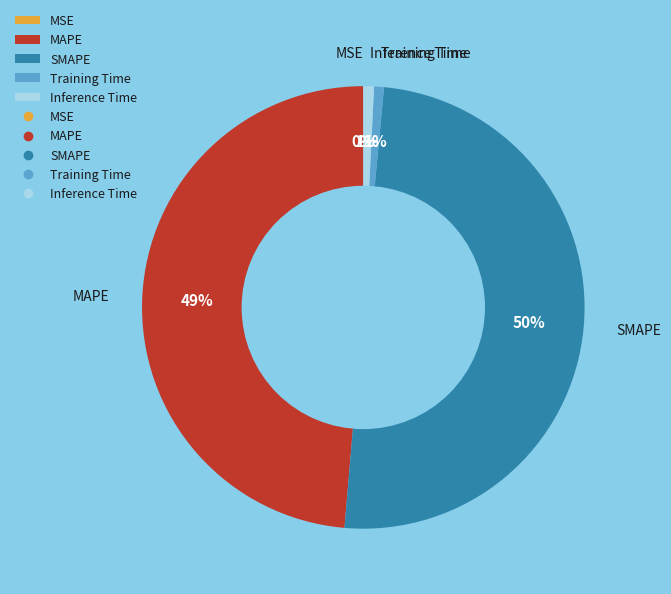

Does MAPE account for over 50% of the chart?

No